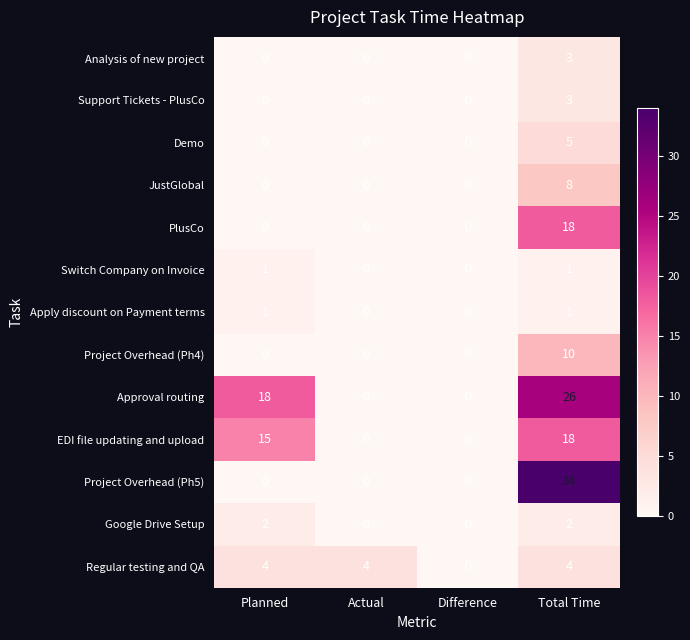

At which category is the sum across all series the highest?

Total Time